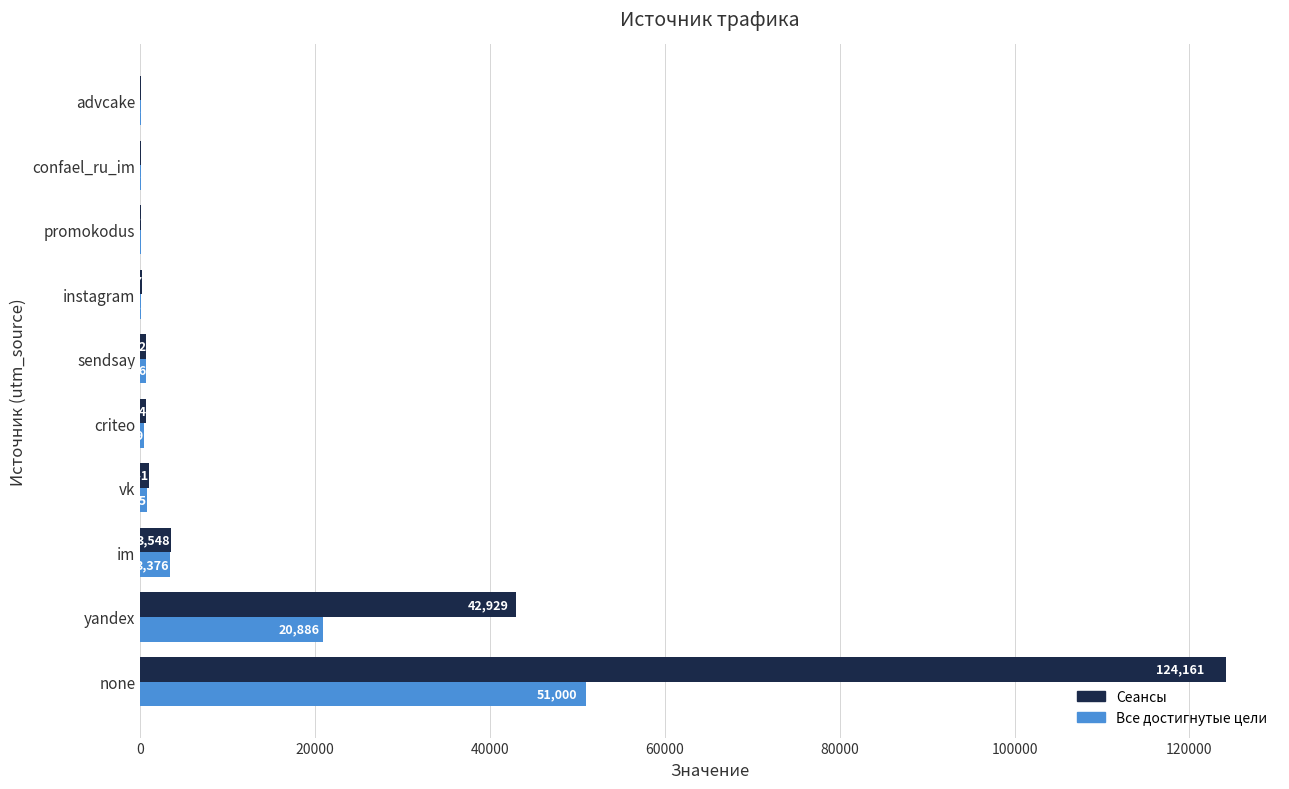

Which series has the largest total across all categories?

Сеансы